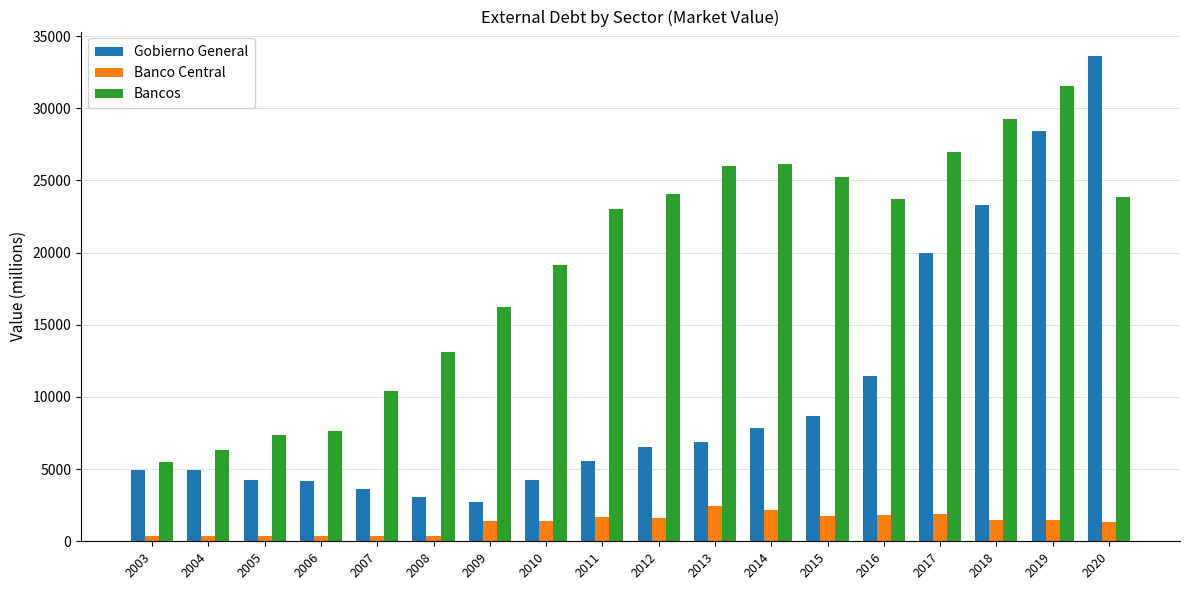

What is the sum of all Banco Central values?

22503